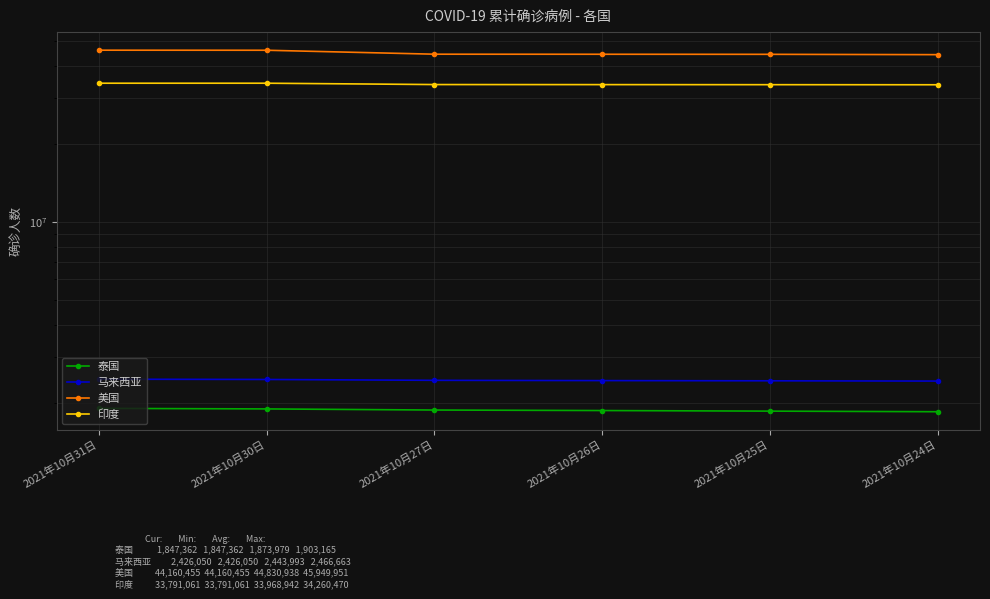

At how many categories does at least one series exceed 31236979?

6